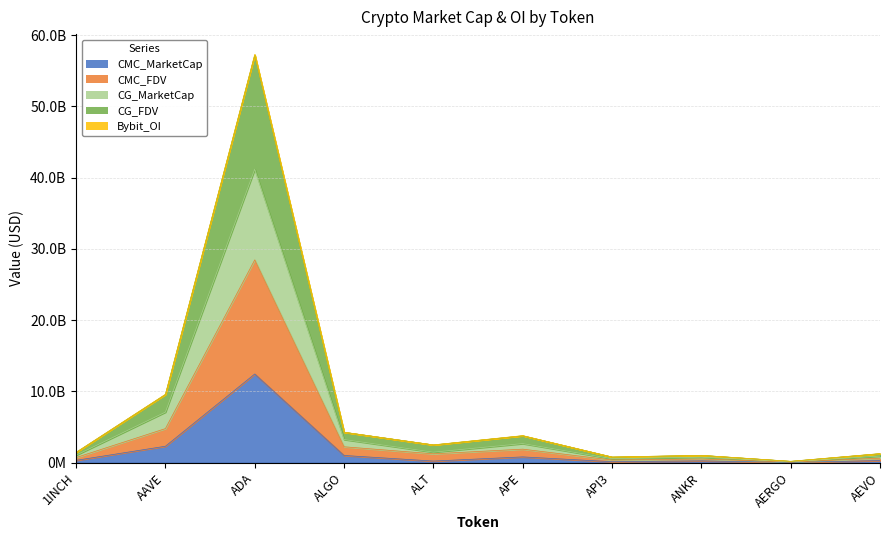

At how many categories does at least one series exceed 32233805828?

1